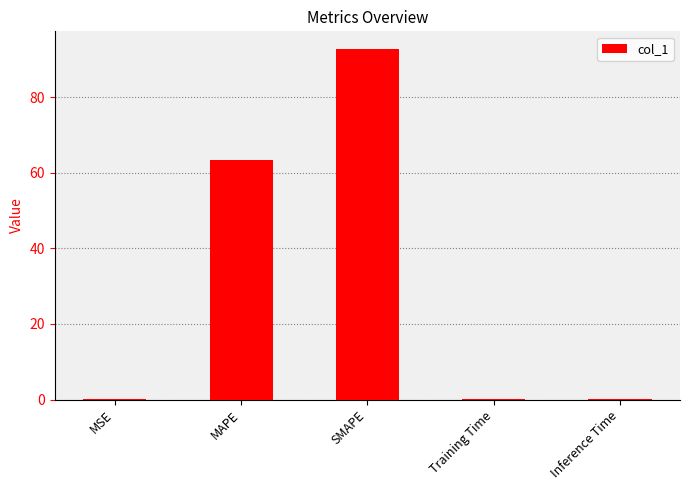

Is it true that the value at Training Time is 0.1?

True